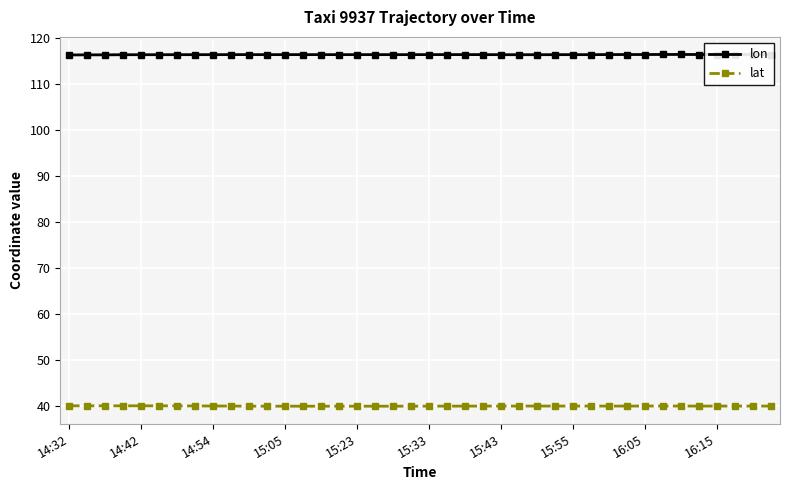

How many lines are shown in the chart?

2